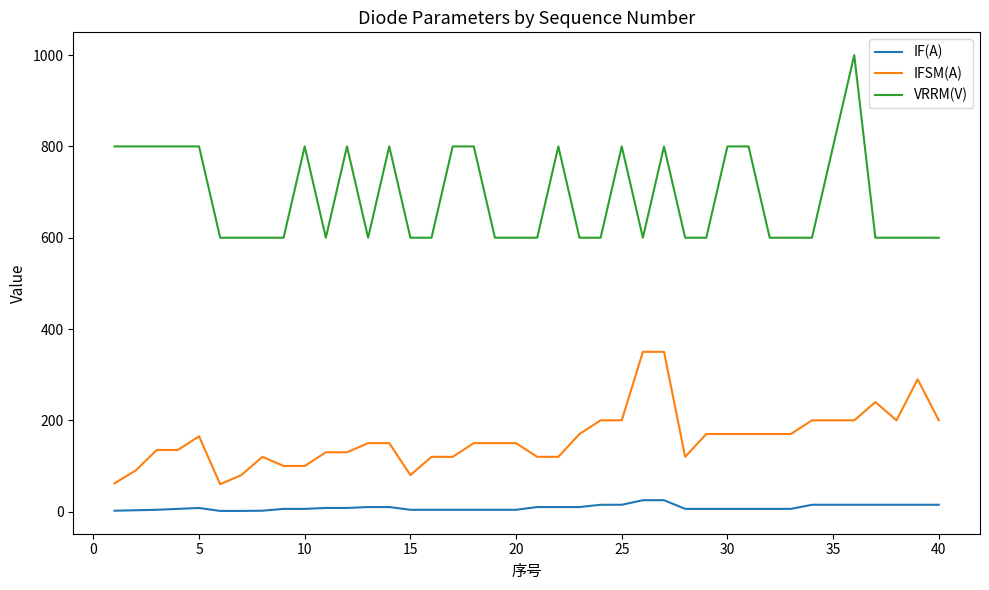

True or false: IFSM(A) and VRRM(V) intersect in this chart.

False